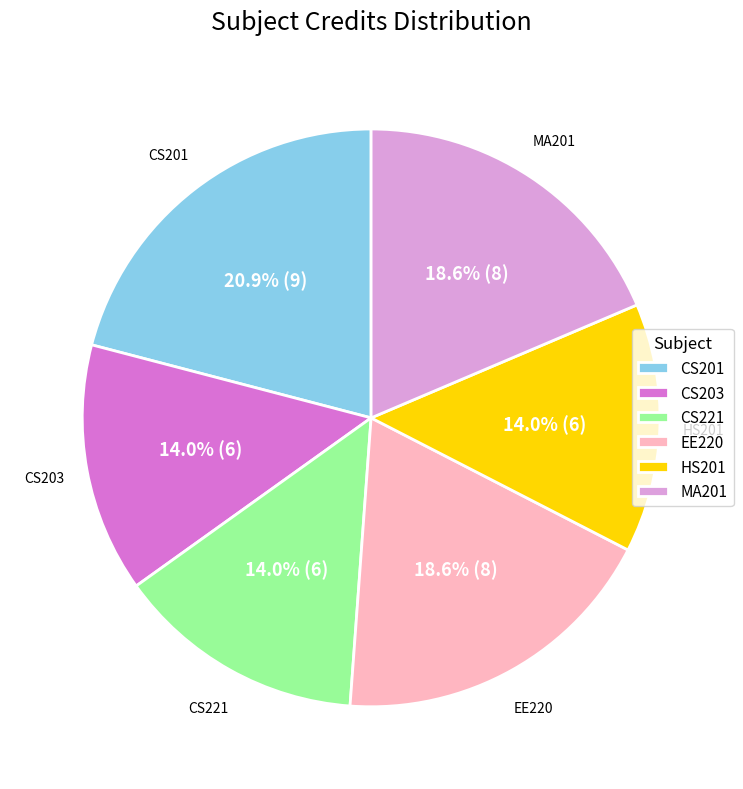

How many segments does this pie chart have?

6